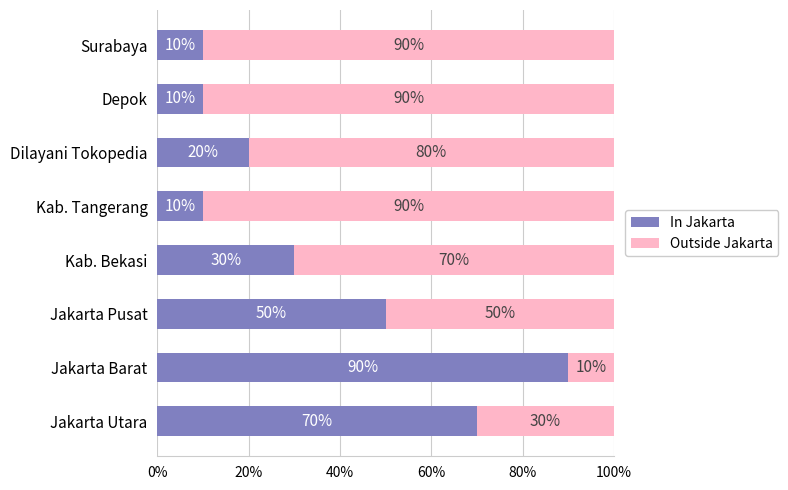

What is the approximate value of In Jakarta at Dilayani Tokopedia, to the nearest 5?

20